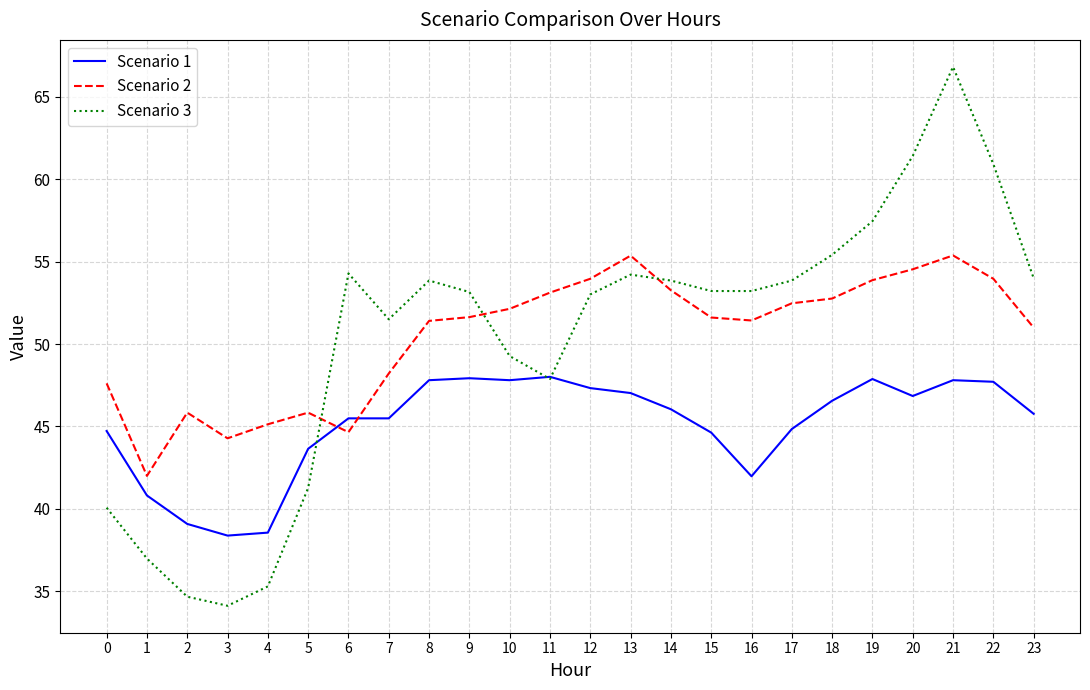

At which label does Scenario 3 first exceed 53?

6